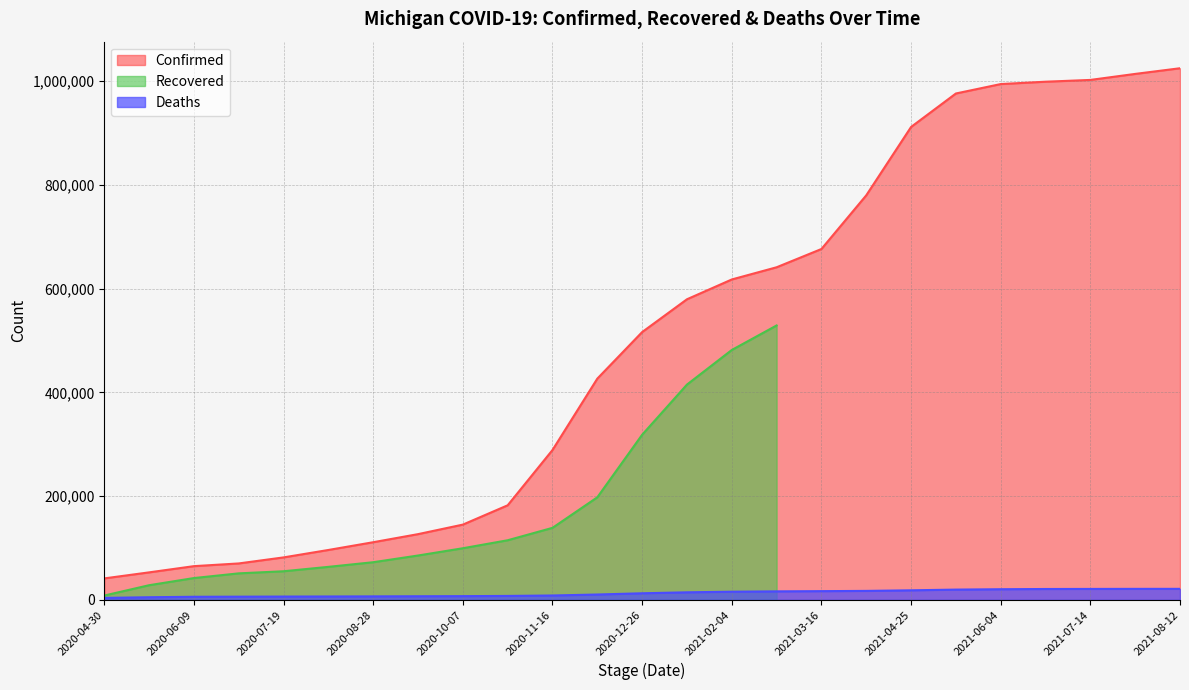

How many data points in Confirmed are above 516326?

12